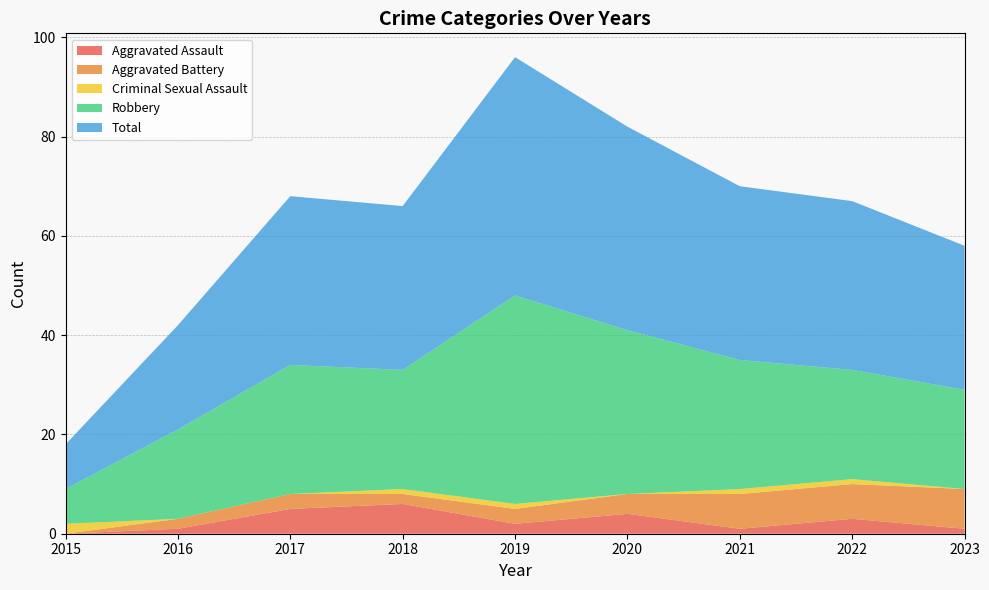

Reading left to right, what are all the values shown in this chart?

Aggravated Assault: 2015=0	2016=1	2017=5	2018=6	2019=2	2020=4	2021=1	2022=3	2023=1
Aggravated Battery: 2015=0	2016=2	2017=3	2018=2	2019=3	2020=4	2021=7	2022=7	2023=8
Criminal Sexual Assault: 2015=2	2016=0	2017=0	2018=1	2019=1	2020=0	2021=1	2022=1	2023=0
Robbery: 2015=7	2016=18	2017=26	2018=24	2019=42	2020=33	2021=26	2022=22	2023=20
Total: 2015=9	2016=21	2017=34	2018=33	2019=48	2020=41	2021=35	2022=34	2023=29